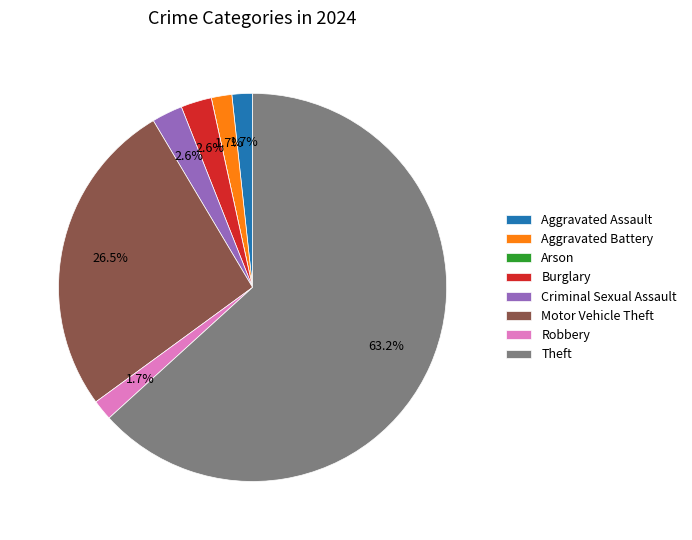

To the nearest percent, what portion does Robbery represent?

2%